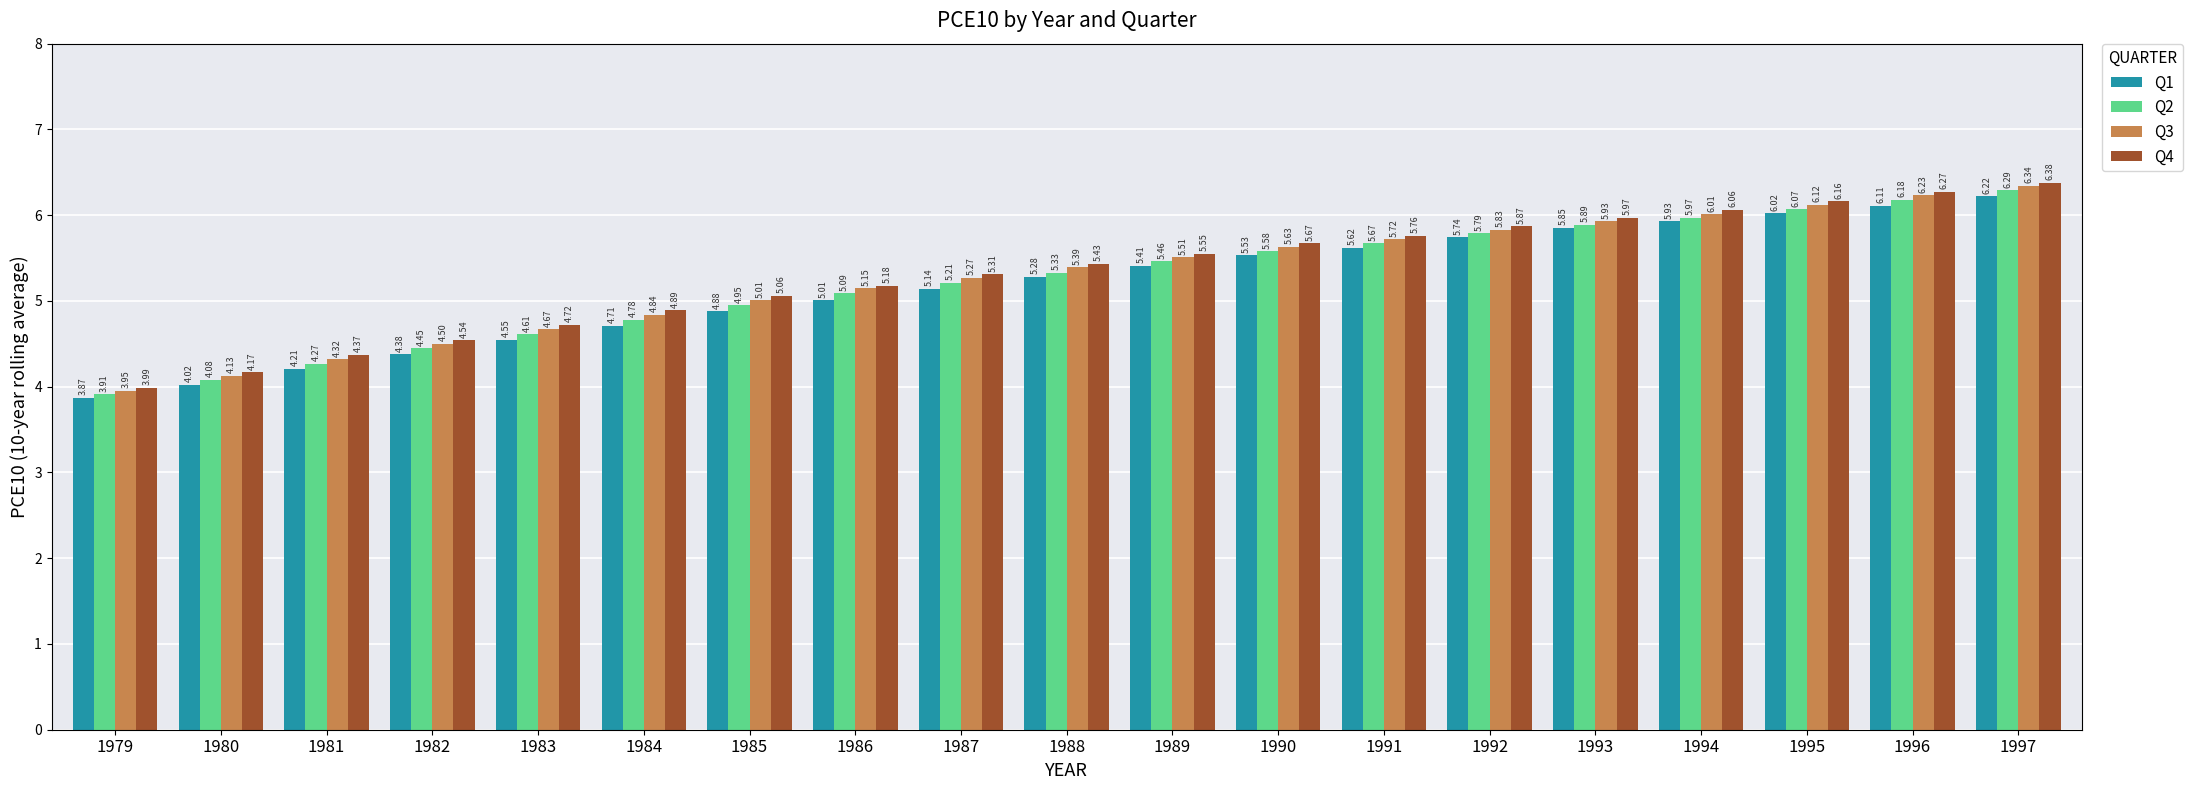

At which category does the chart reach its minimum across all series?

1979